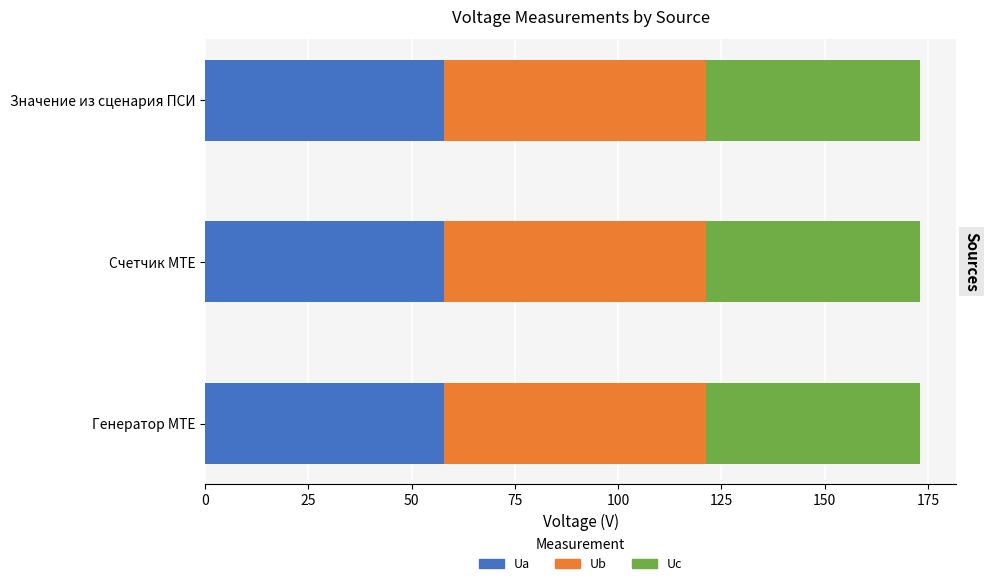

What are all the series names shown in the legend?

Ua, Ub, Uc